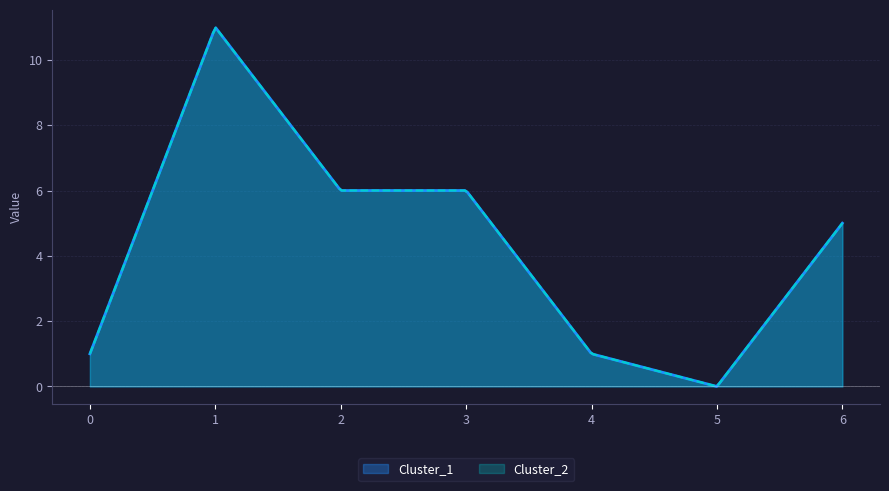

What is the difference between the Cluster_2 values at 3 and 1?

5